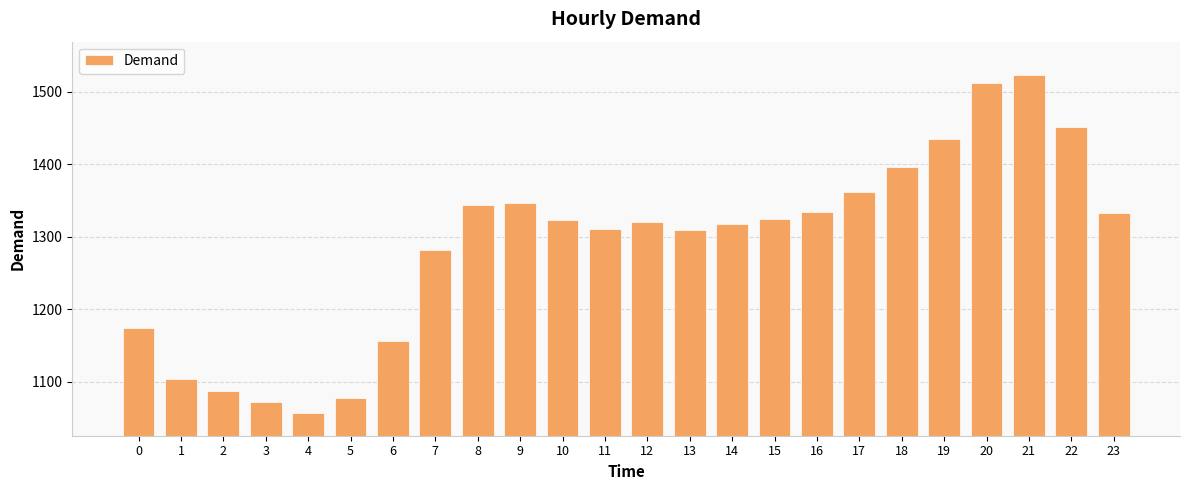

What is the greatest value displayed?

1523.5